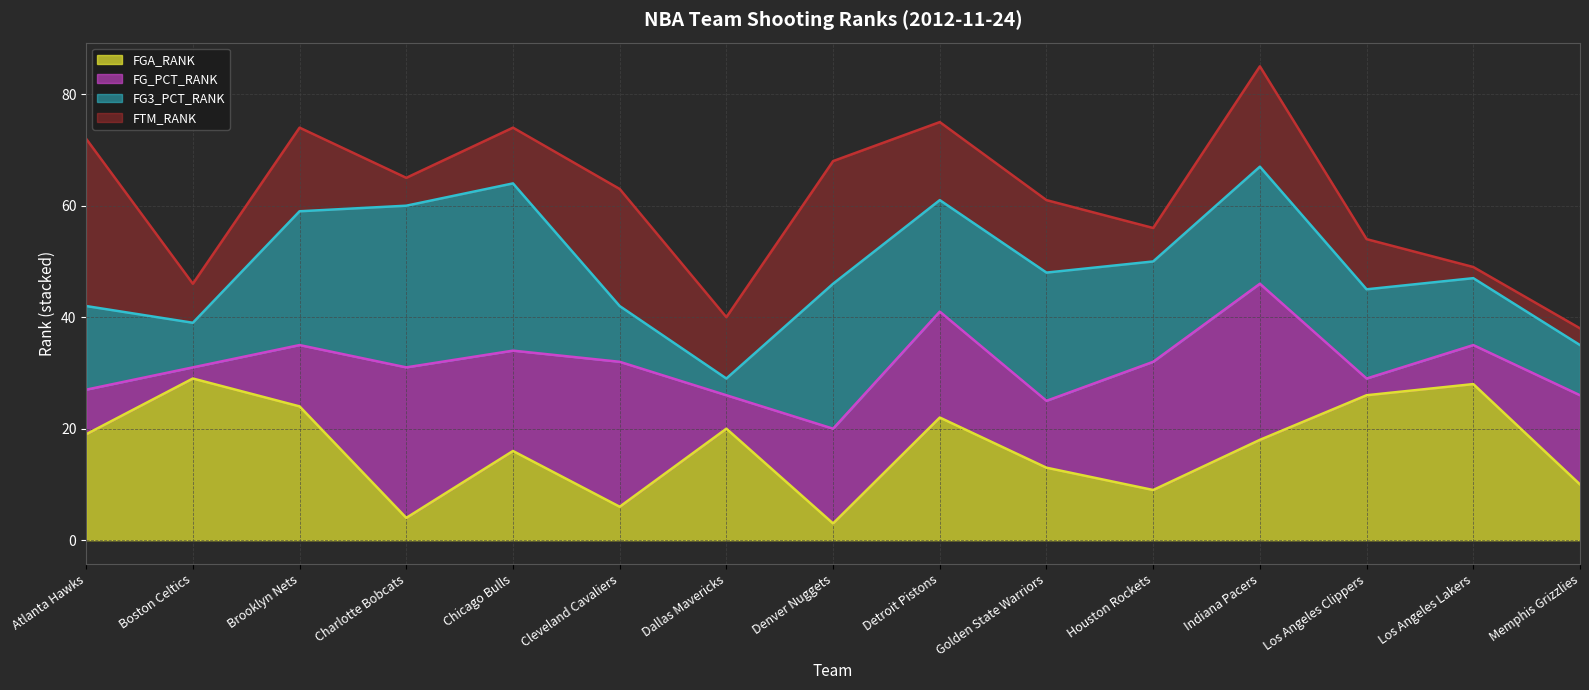

List the labels in order of FTM_RANK line value, largest first.

Indiana Pacers, Detroit Pistons, Brooklyn Nets, Chicago Bulls, Atlanta Hawks, Denver Nuggets, Charlotte Bobcats, Cleveland Cavaliers, Golden State Warriors, Houston Rockets, Los Angeles Clippers, Los Angeles Lakers, Boston Celtics, Dallas Mavericks, Memphis Grizzlies